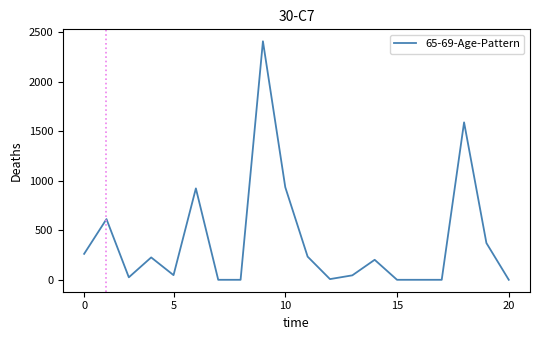

Does the chart have visible grid lines?

No